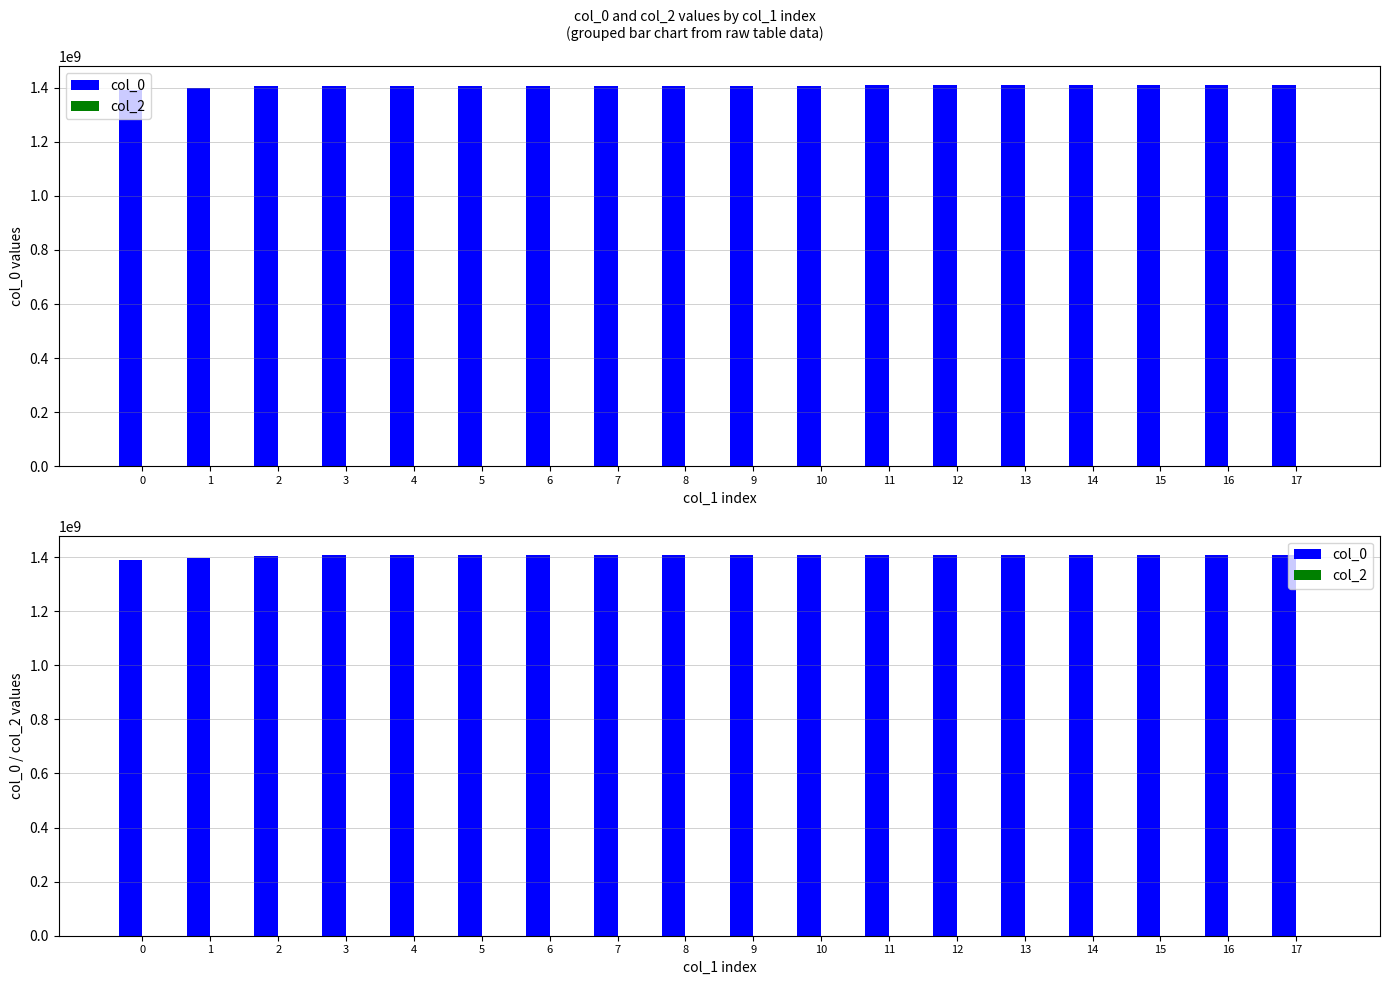

Rank the categories by col_2 value from lowest to highest.

0, 1, 2, 3, 4, 5, 6, 7, 8, 9, 10, 11, 12, 13, 14, 15, 16, 17